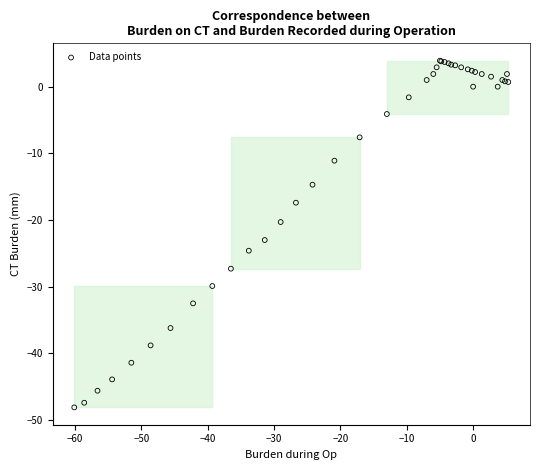

What Y value in the scatter plot is closest to -22?

-23.0